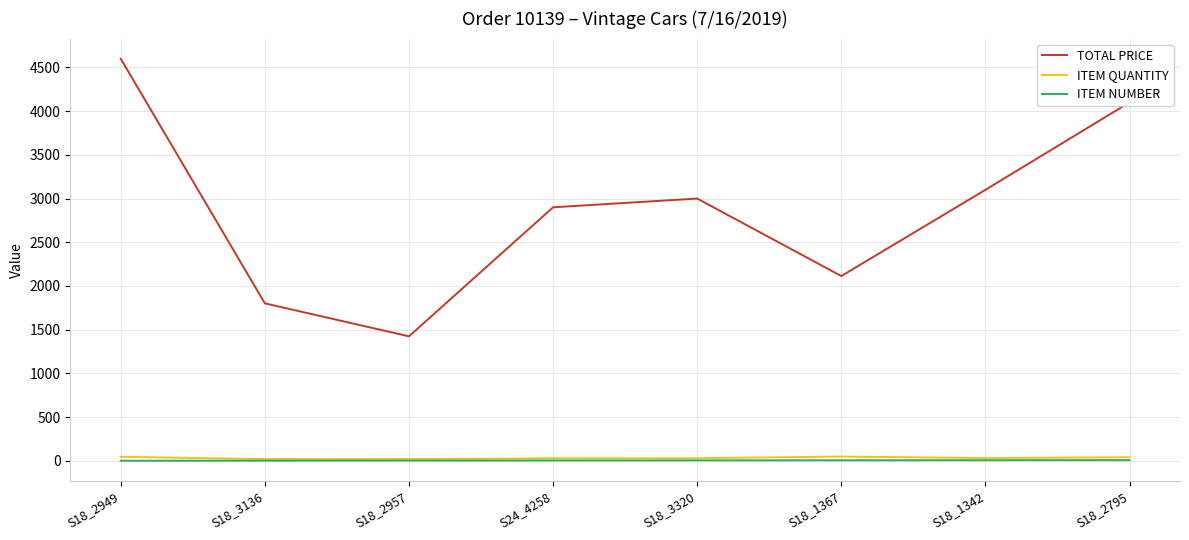

Which series has the largest total across all categories?

TOTAL PRICE